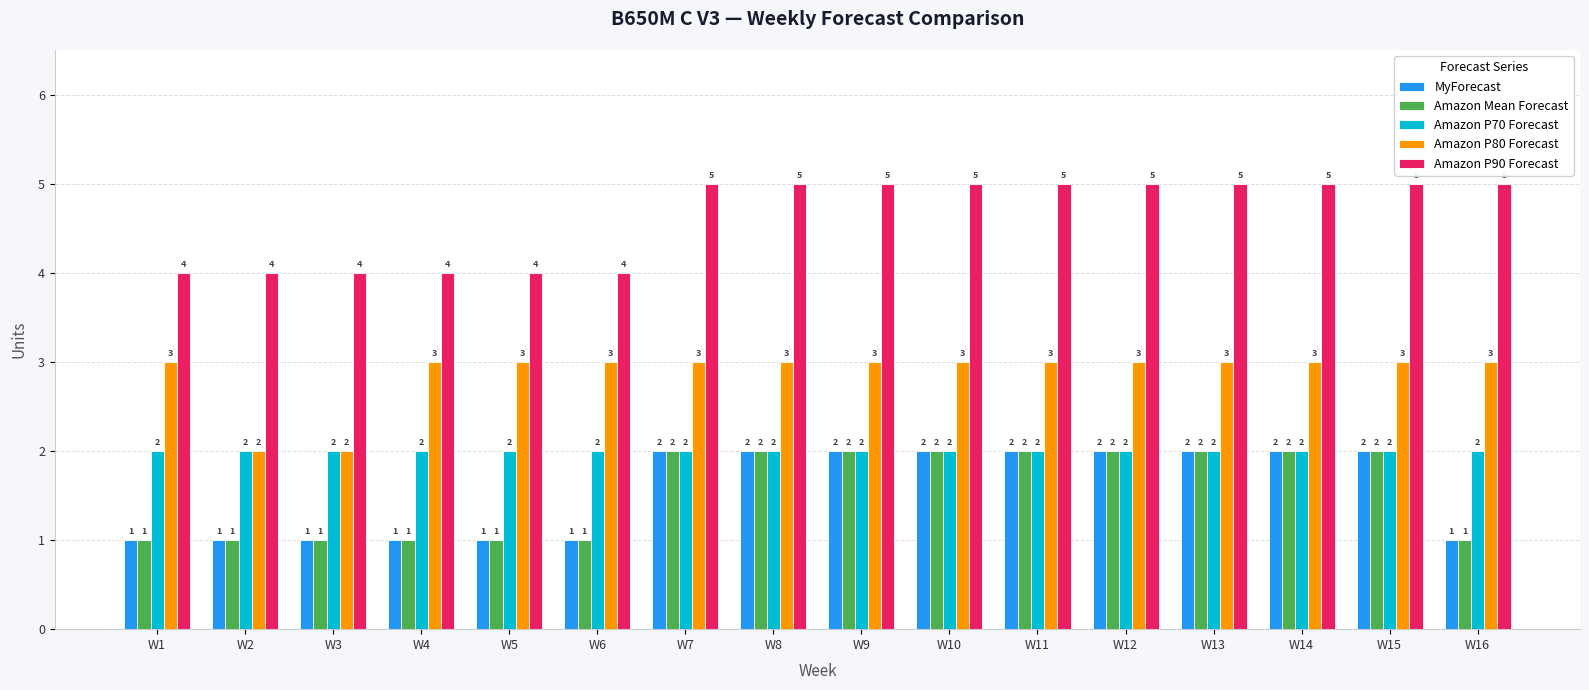

What is the lowest value of the Amazon P90 Forecast series?

4